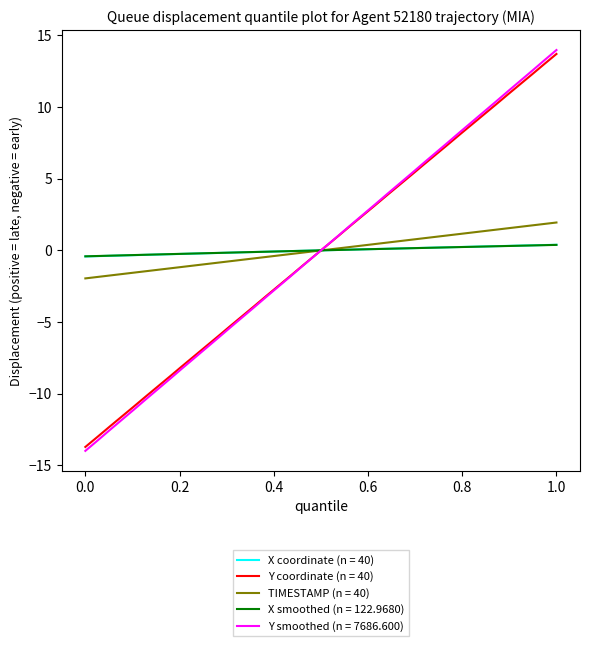

How many intersections are there between Y smoothed (n = 7686.600) and X smoothed (n = 122.9680)?

1